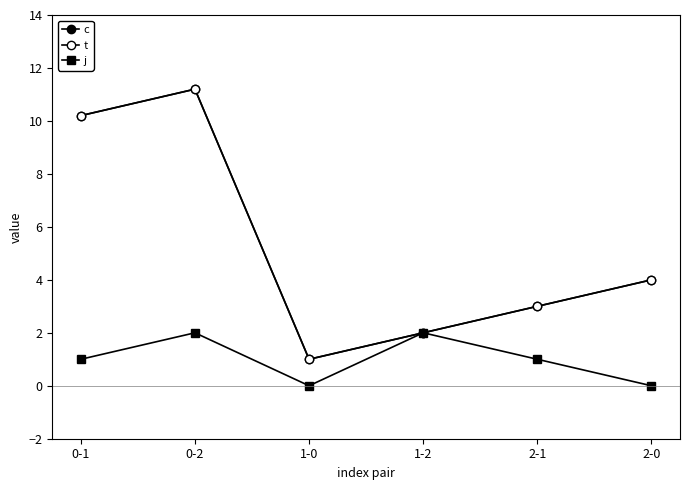

True or false: c and t cross at least once.

False